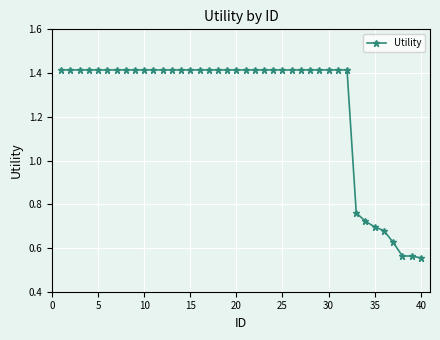

What is the difference between the maximum and minimum values?

0.9